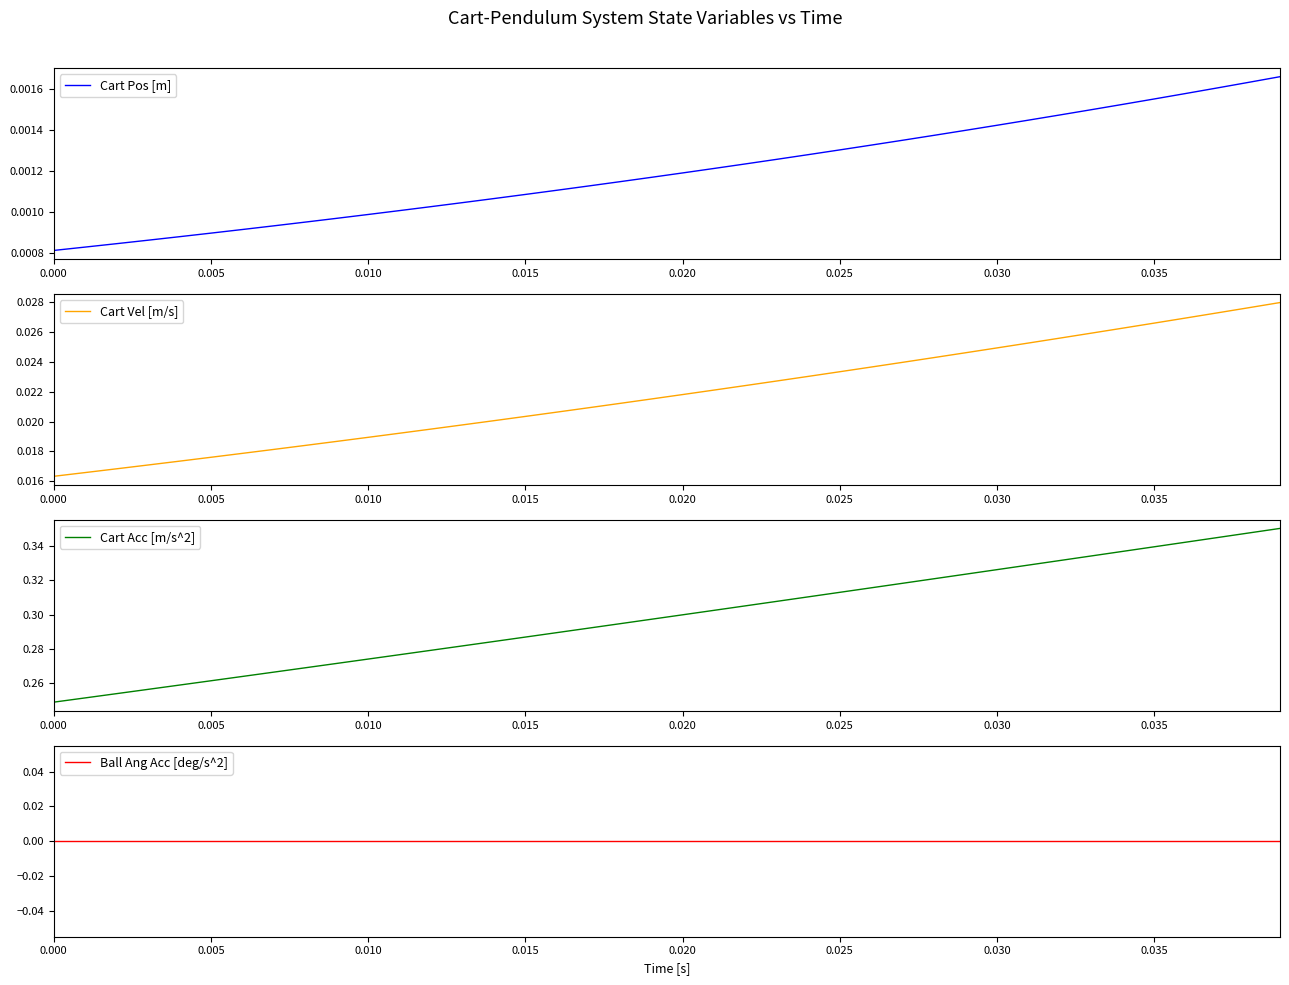

True or false: Cart Acc [m/s^2] has a value of 0.1 at 0.005.

False